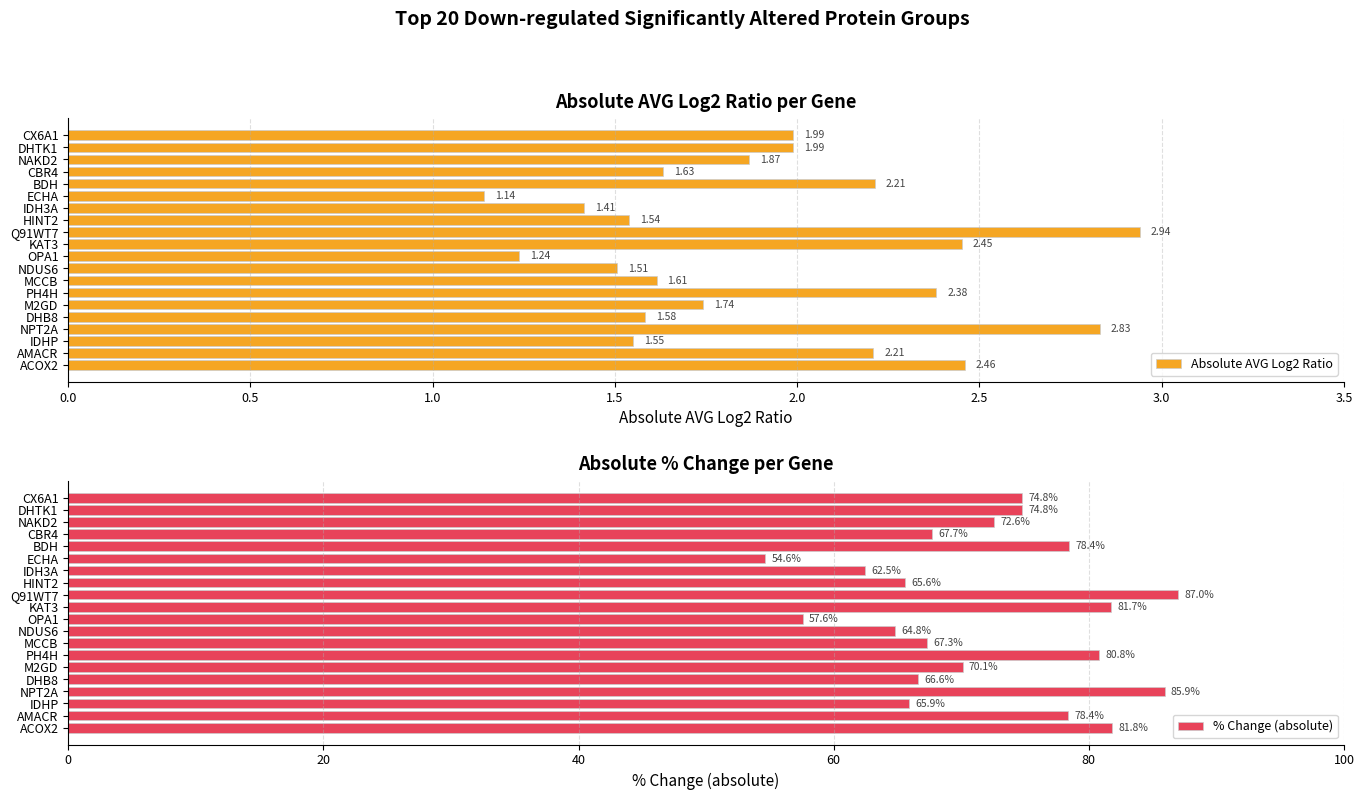

What is the sum of the Absolute AVG Log2 Ratio values at IDHP and ACOX2?

4.0